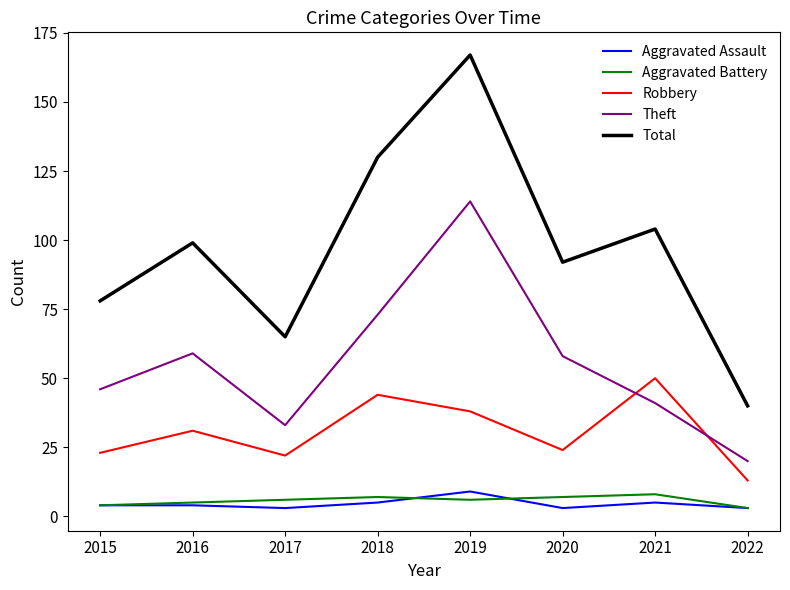

True or false: Robbery and Aggravated Battery cross at least once.

False